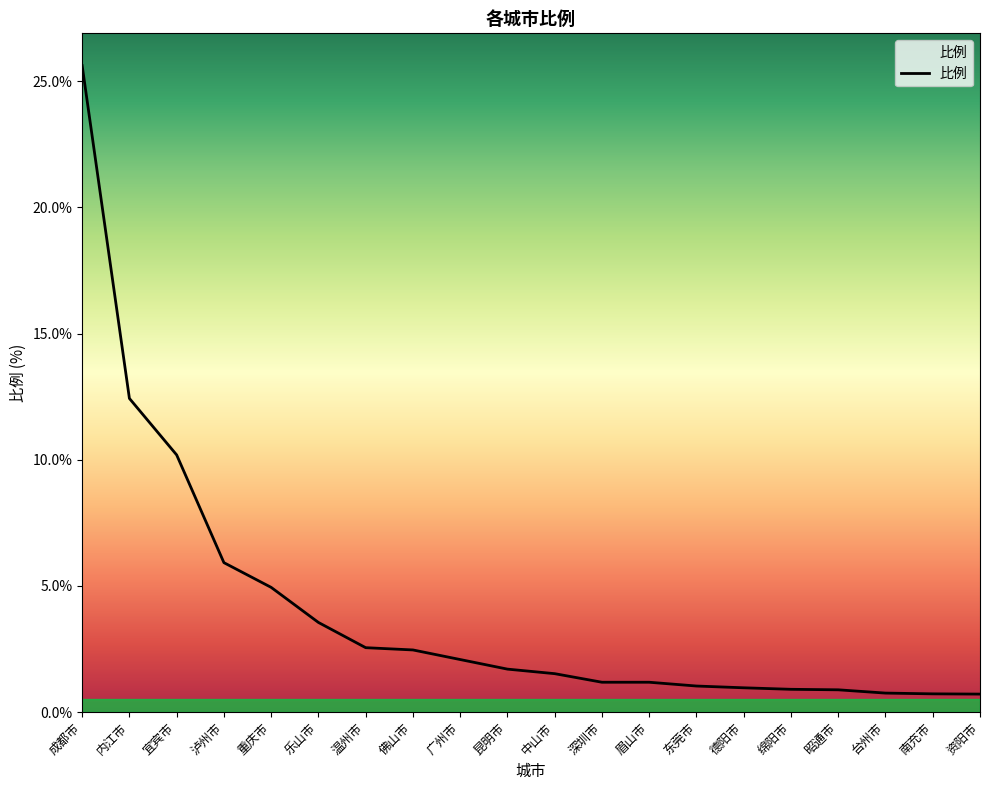

The chart shows a value of 1.7 at 昆明市. True or false?

True